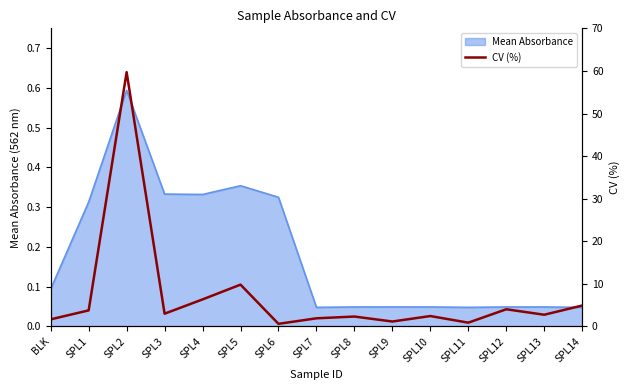

List the labels in order of value, smallest first.

SPL6, SPL11, SPL9, BLK, SPL7, SPL8, SPL10, SPL13, SPL3, SPL1, SPL12, SPL14, SPL4, SPL5, SPL2